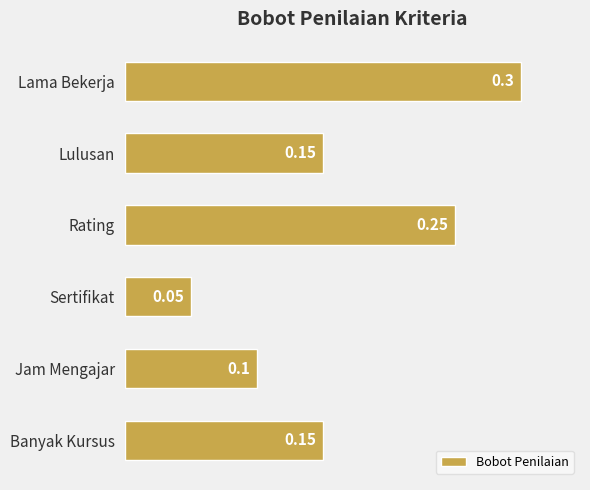

How many distinct data groups are displayed?

1